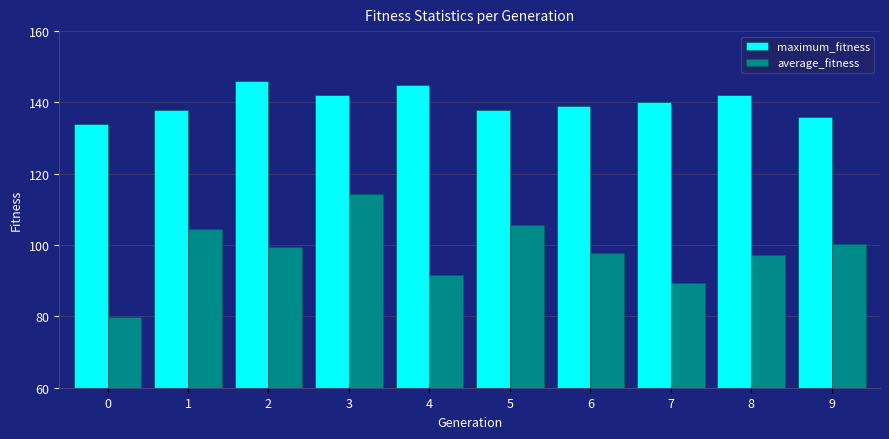

What is the average value of the average_fitness series?

98.0